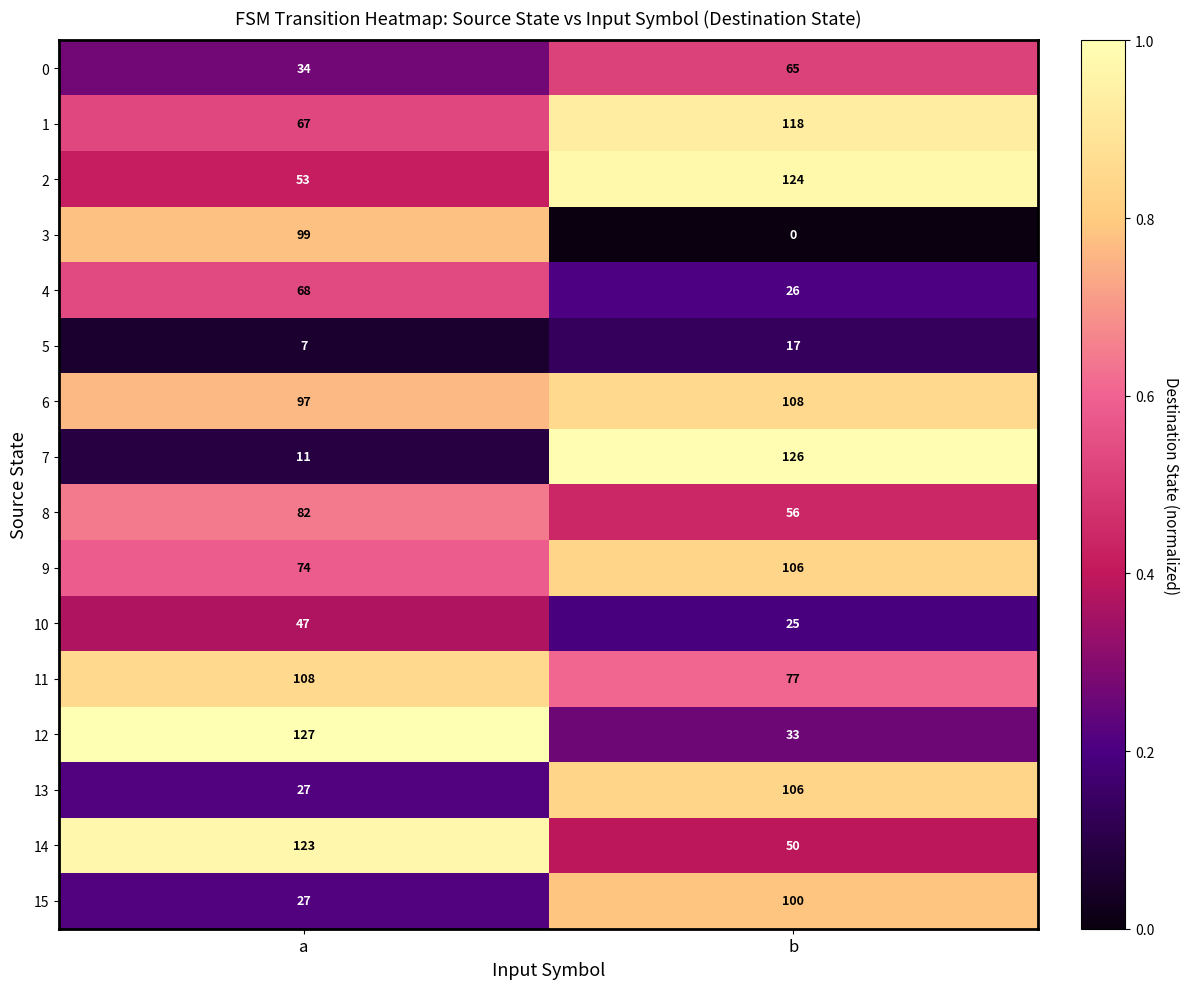

Is it true that 4 equals 26 at b?

True